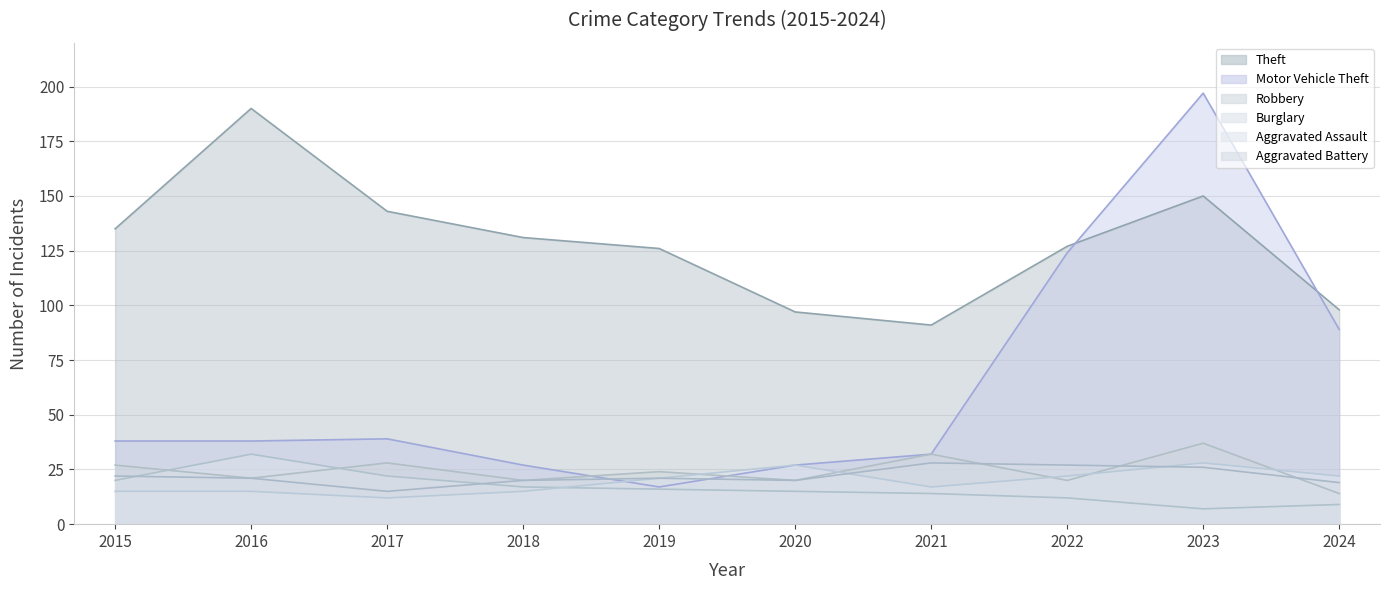

Where is Aggravated Assault nearest to the value 20?

2019